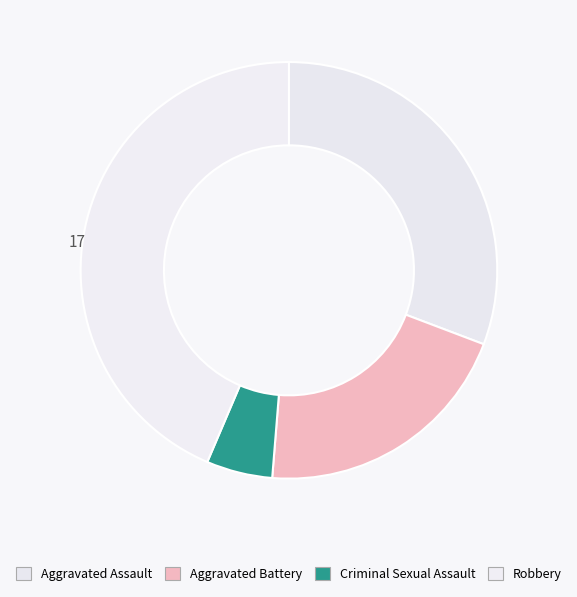

Which slice is the smallest?

Criminal Sexual Assault